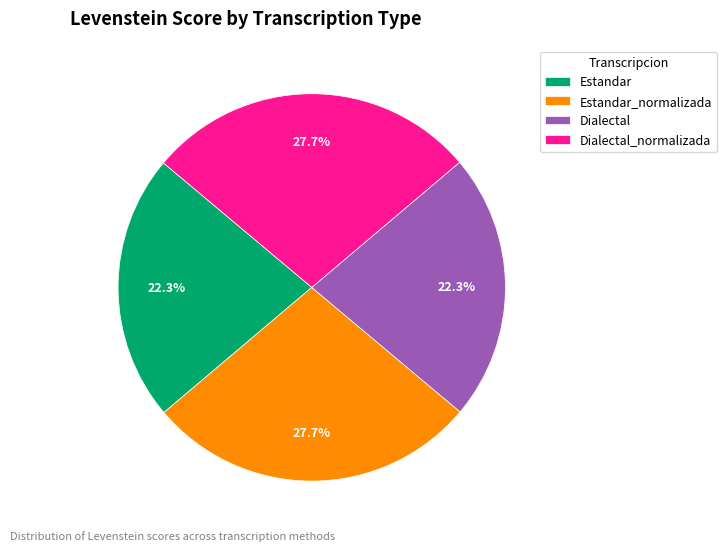

Combined, what portion of the pie is Estandar_normalizada and Dialectal_normalizada?

55.4%